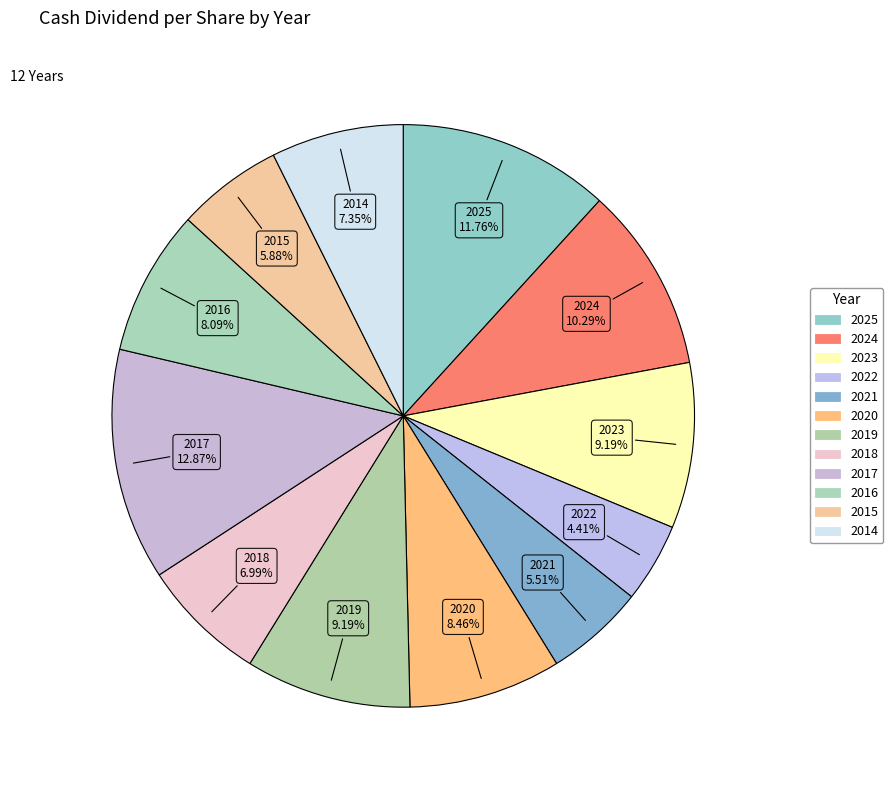

What is the total percentage of 2014 and 2016?

15.4%